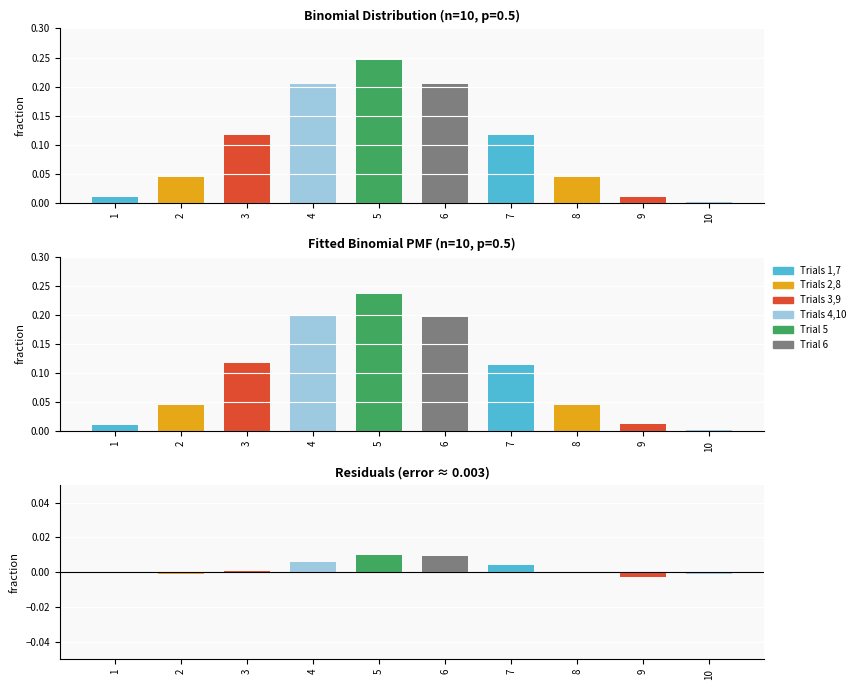

Which category has the highest value across all series?

5